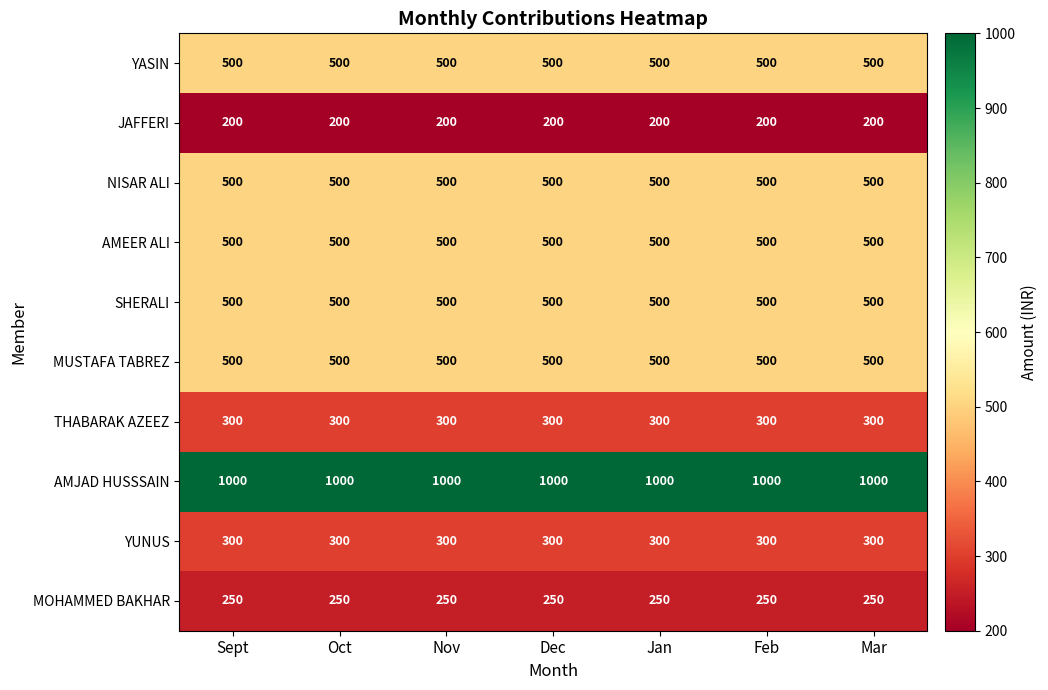

What is the spread (max minus min) of values at Dec?

800